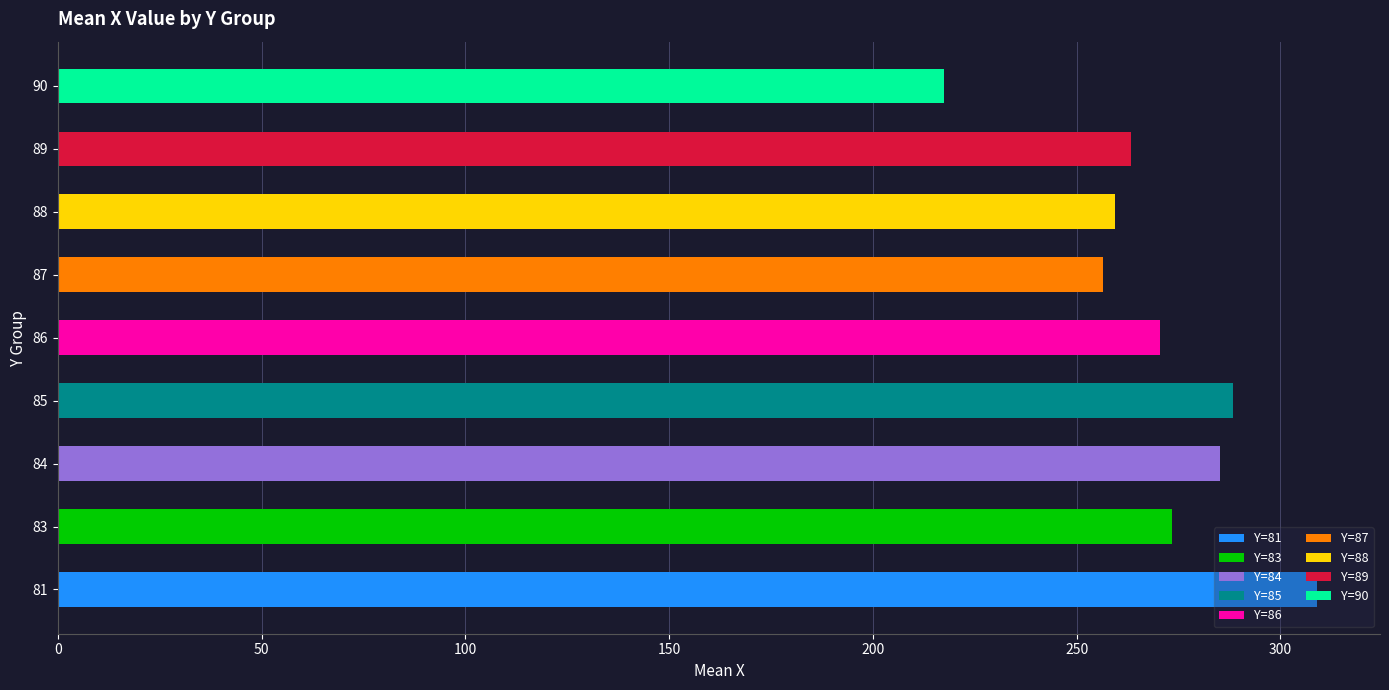

At which category does the chart reach its peak across all series?

81